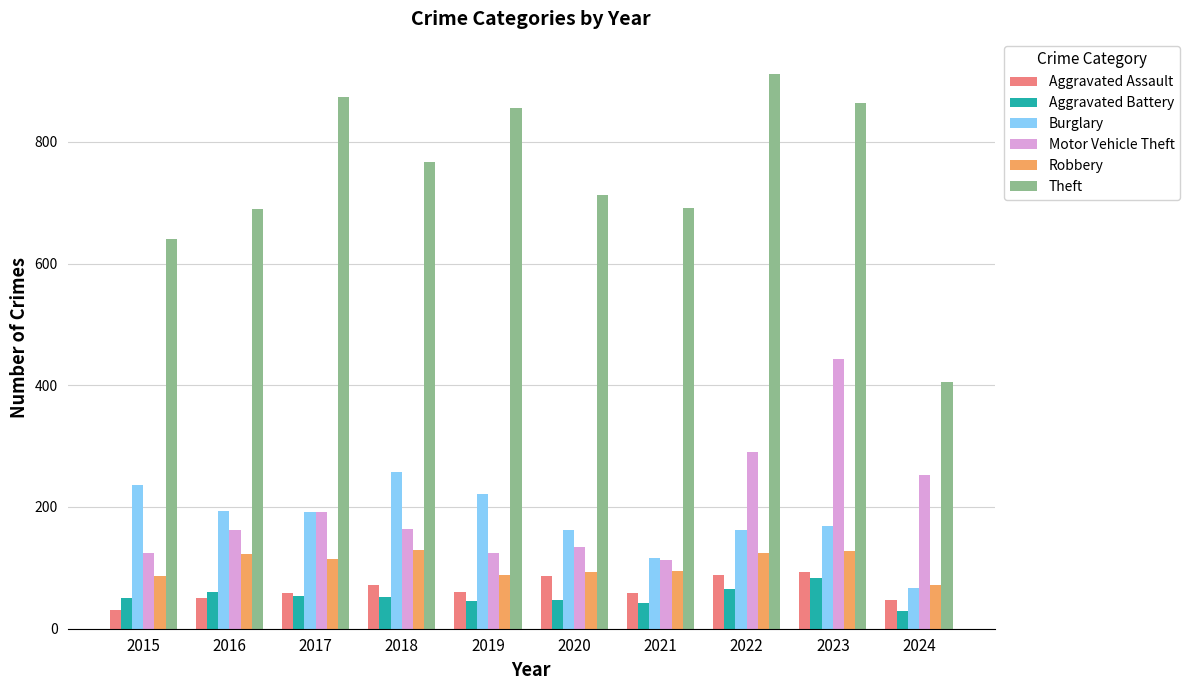

What is the value of the Theft bar at the 7th from the left?

691